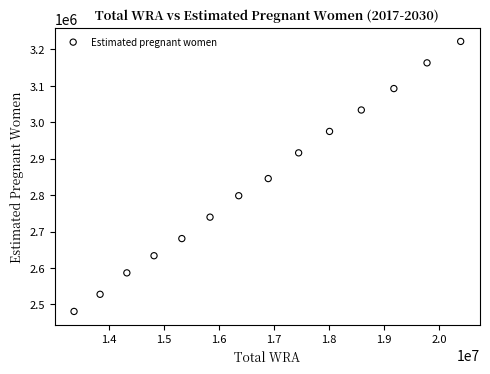

What is the range of X values (max minus min)?

7016647.0